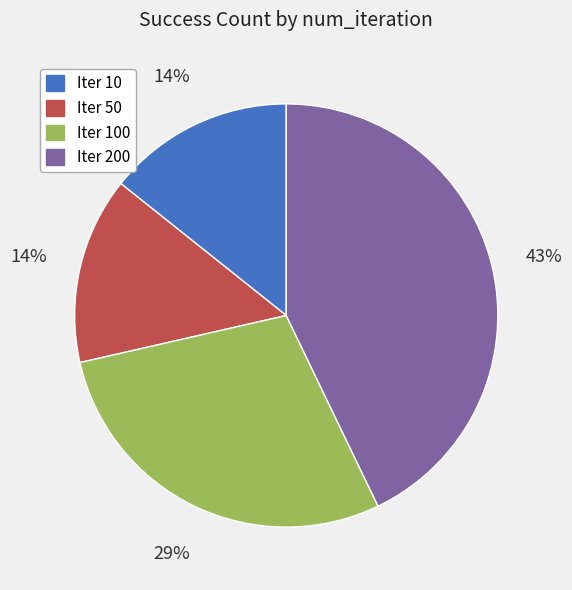

To the nearest percent, what is the average slice percentage?

25%